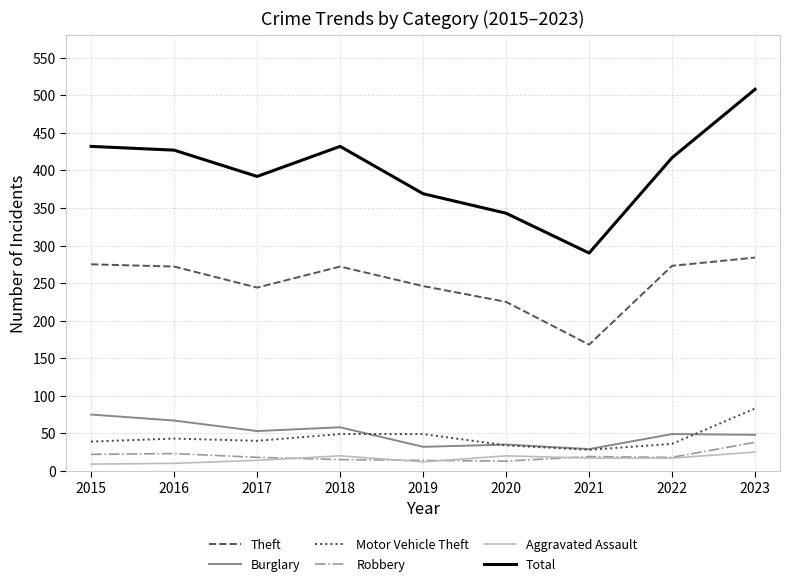

True or false: Robbery and Total cross at least once.

False